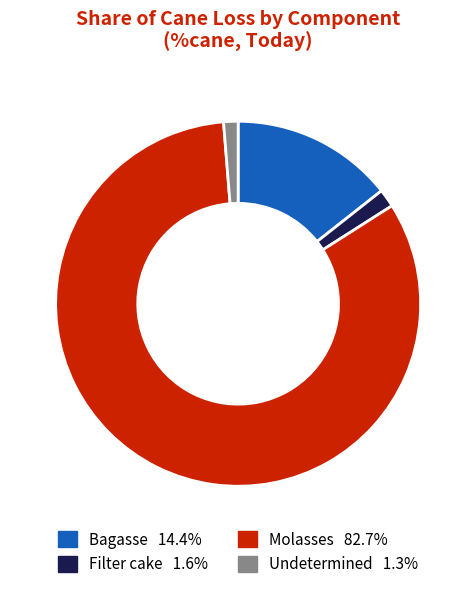

Is there any slice that represents more than half of the pie?

Yes